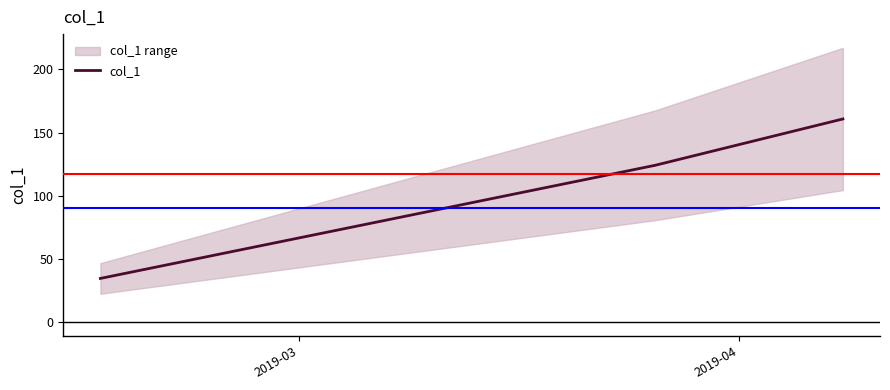

How many data points are less than 124?

1